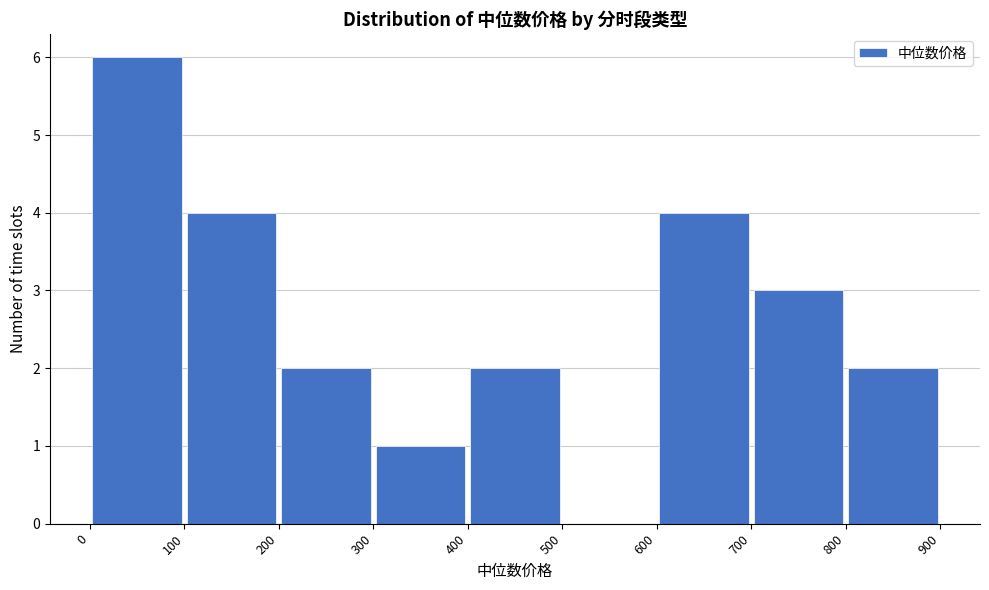

Which range on the x-axis has the tallest bar?

0 to 100